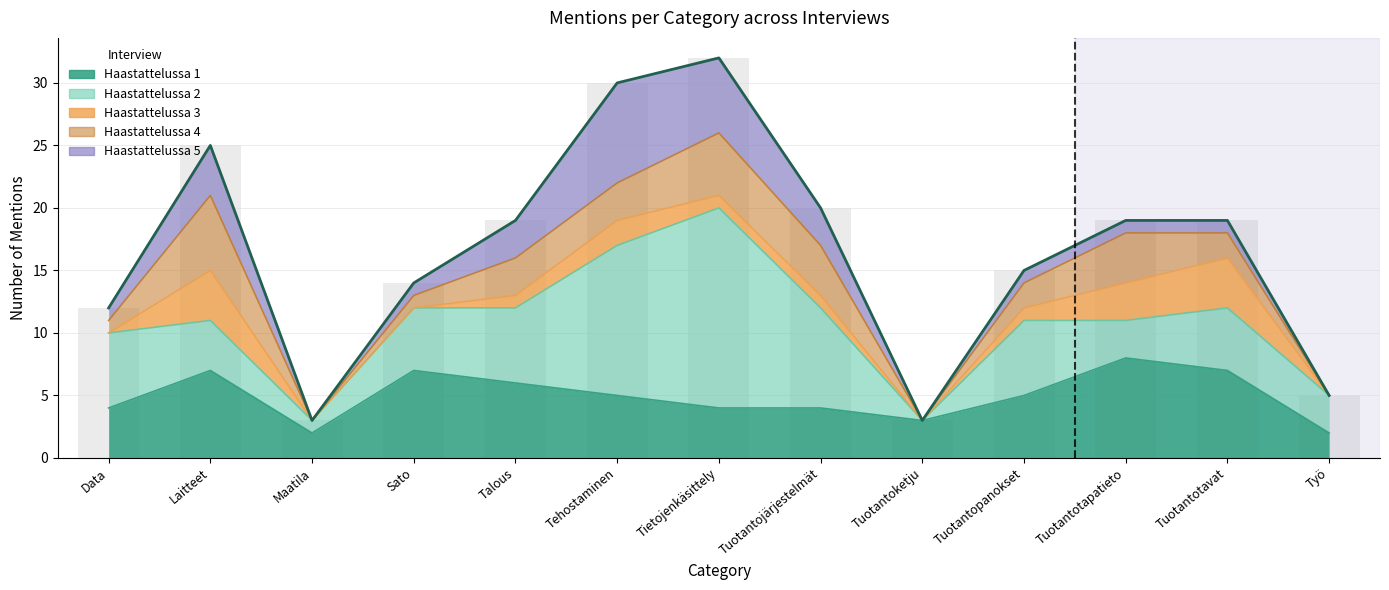

How many bars are there in each group?

5